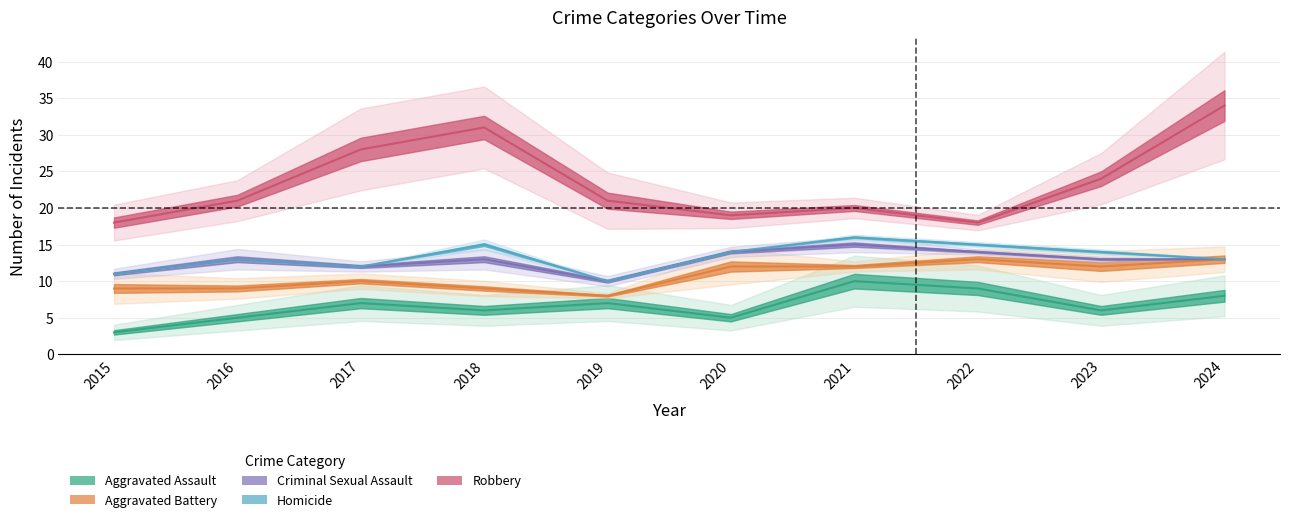

True or false: Homicide and Criminal Sexual Assault intersect in this chart.

False